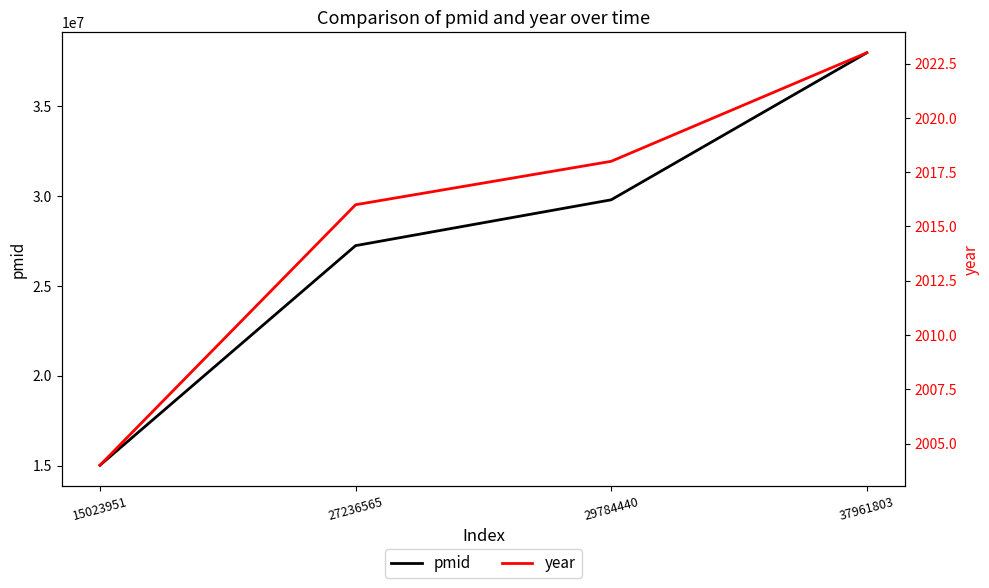

List the series in order of their peak value, lowest first.

year, pmid